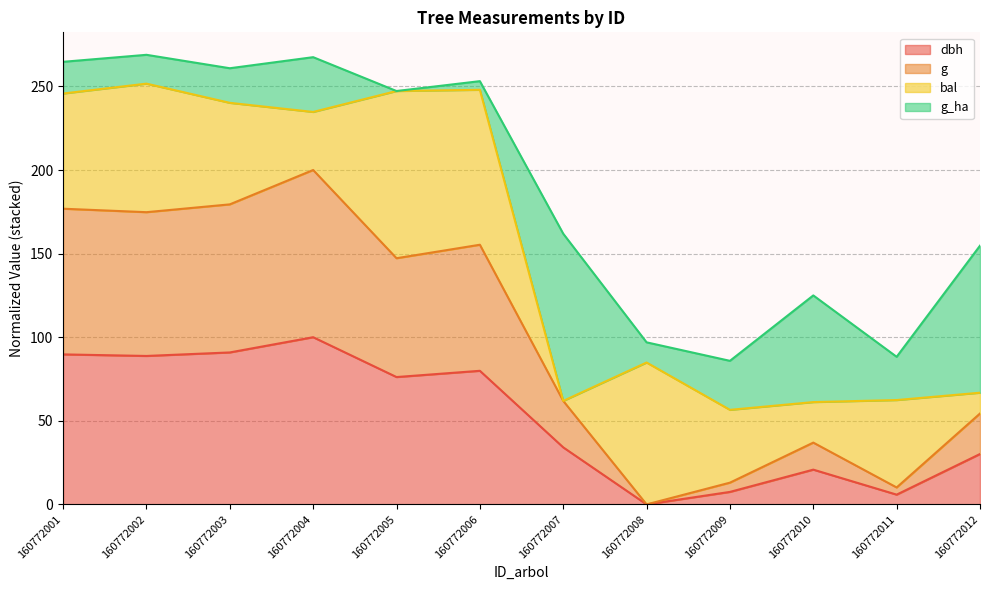

Is it true that dbh equals 88.8 at 160772002?

True